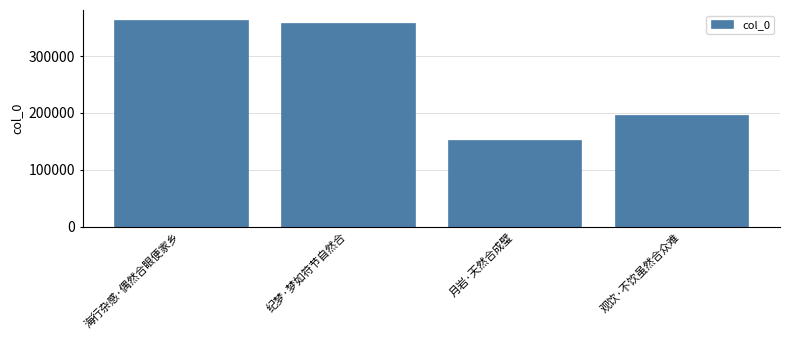

Approximately how many times larger is the value at 海行杂感·偶然合眼便家乡 compared to 纪梦·梦如符节自然合?

1.0